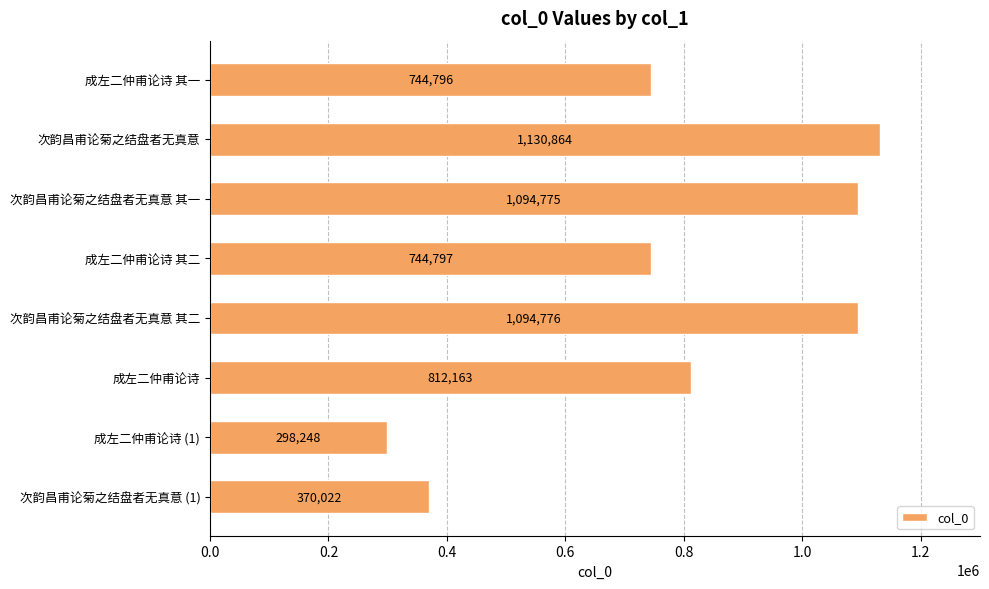

How many bars are there in total?

8